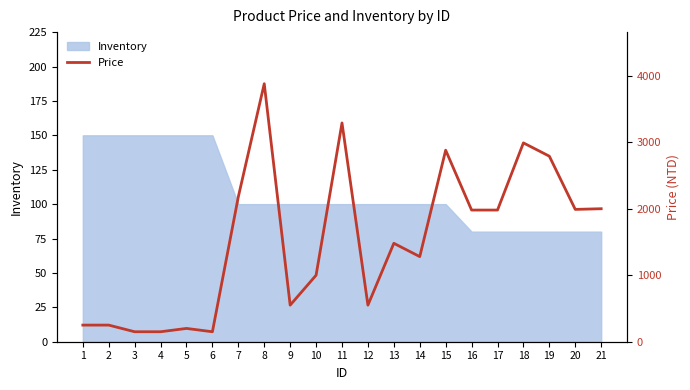

The value at 21 is 2804. True or false?

False